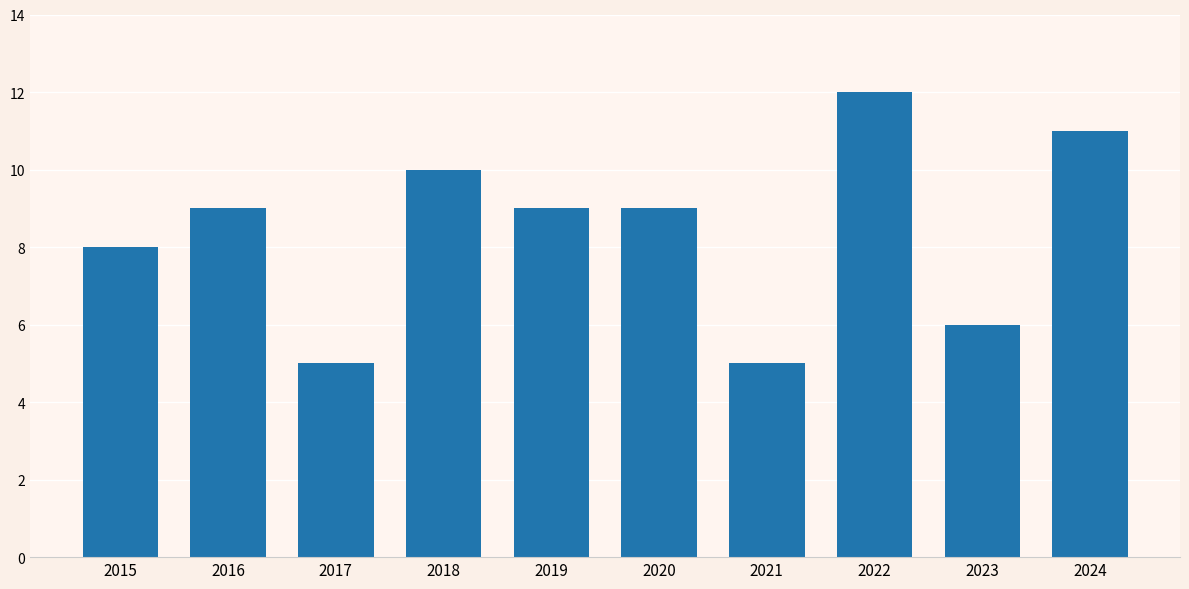

What is the difference between the maximum and minimum values?

7